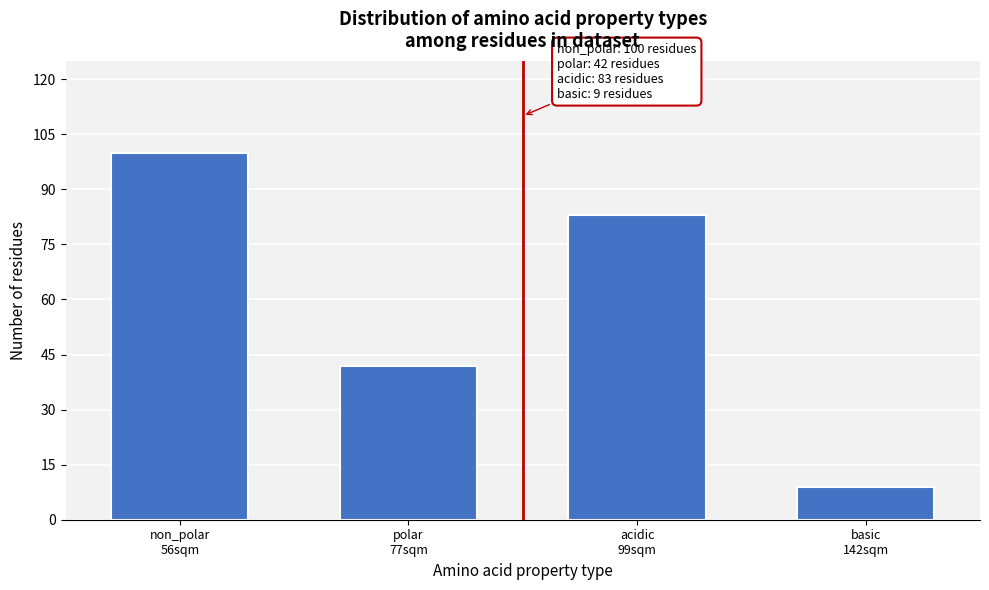

Reading left to right, extract all data points from this chart.

100	42	83	9